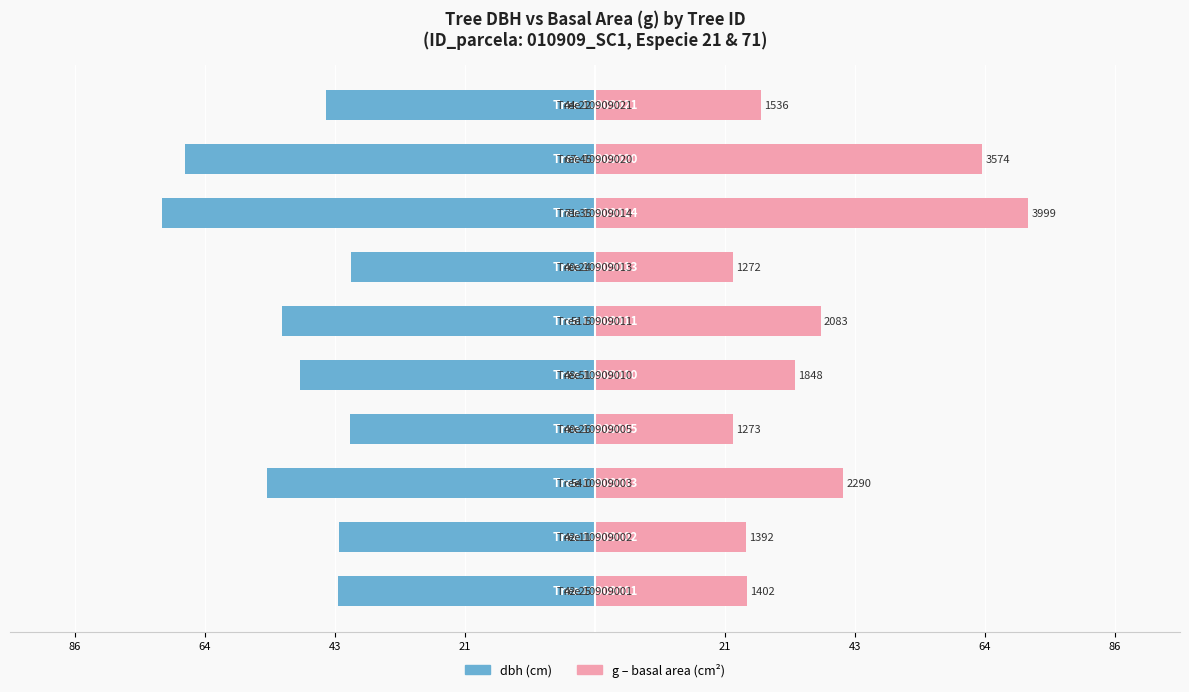

Reading right to left, transcribe all the data shown in this chart.

dbh: -44.2	-67.5	-71.3	-40.2	-51.5	-48.5	-40.3	-54.0	-42.1	-42.2
g (basal area): 27.4	63.8	71.3	22.7	37.2	33.0	22.7	40.9	24.8	25.0